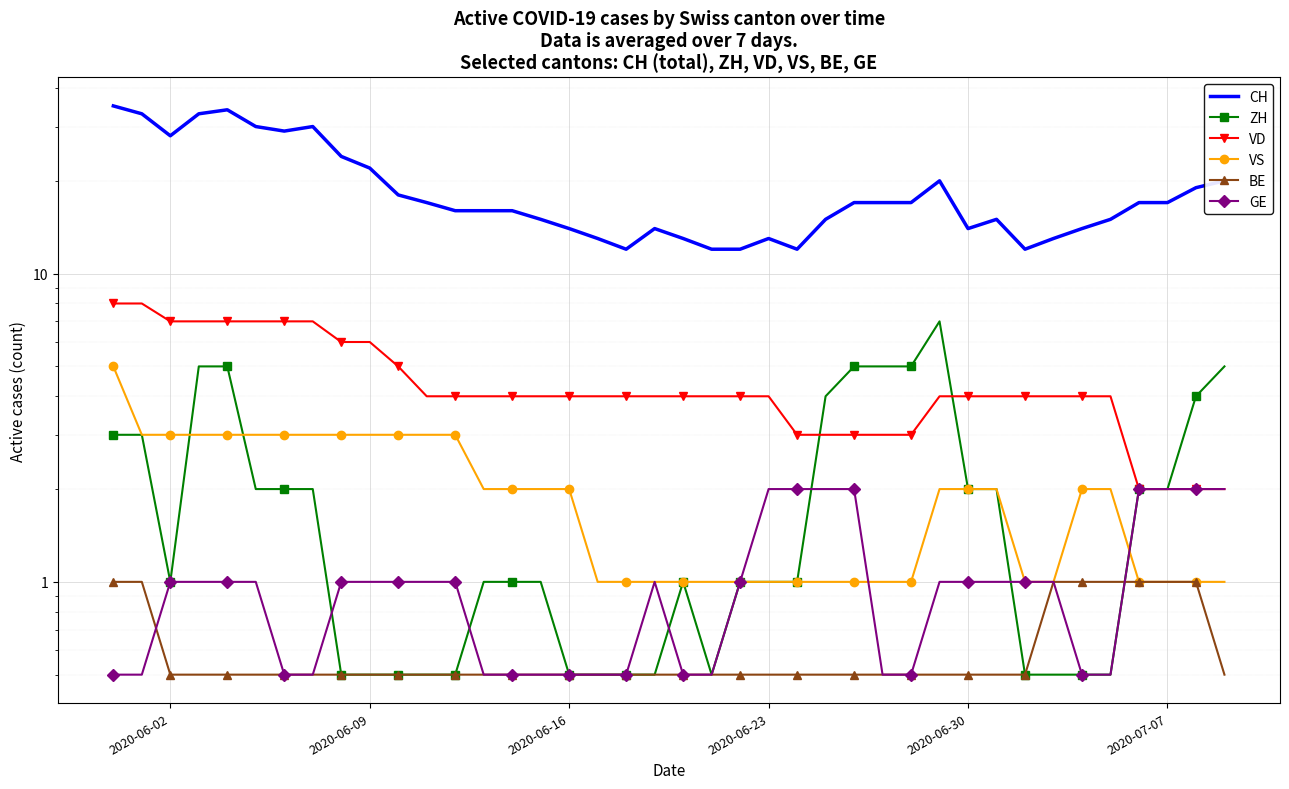

Reading left to right, extract all data points from this chart.

CH: 35.0	33.0	28.0	33.0	34.0	30.0	29.0	30.0	24.0	22.0	18.0	17.0	16.0	16.0	16.0	15.0	14.0	13.0	12.0	14.0	13.0	12.0	12.0	13.0	12.0	15.0	17.0	17.0	17.0	20.0	14.0	15.0	12.0	13.0	14.0	15.0	17.0	17.0	19.0	20.0
ZH: 3.0	3.0	1.0	5.0	5.0	2.0	2.0	2.0	0.5	0.5	0.5	0.5	0.5	1.0	1.0	1.0	0.5	0.5	0.5	0.5	1.0	0.5	1.0	1.0	1.0	4.0	5.0	5.0	5.0	7.0	2.0	2.0	0.5	0.5	0.5	0.5	2.0	2.0	4.0	5.0
VD: 8.0	8.0	7.0	7.0	7.0	7.0	7.0	7.0	6.0	6.0	5.0	4.0	4.0	4.0	4.0	4.0	4.0	4.0	4.0	4.0	4.0	4.0	4.0	4.0	3.0	3.0	3.0	3.0	3.0	4.0	4.0	4.0	4.0	4.0	4.0	4.0	2.0	2.0	2.0	2.0
VS: 5.0	3.0	3.0	3.0	3.0	3.0	3.0	3.0	3.0	3.0	3.0	3.0	3.0	2.0	2.0	2.0	2.0	1.0	1.0	1.0	1.0	1.0	1.0	1.0	1.0	1.0	1.0	1.0	1.0	2.0	2.0	2.0	1.0	1.0	2.0	2.0	1.0	1.0	1.0	1.0
BE: 1.0	1.0	0.5	0.5	0.5	0.5	0.5	0.5	0.5	0.5	0.5	0.5	0.5	0.5	0.5	0.5	0.5	0.5	0.5	0.5	0.5	0.5	0.5	0.5	0.5	0.5	0.5	0.5	0.5	0.5	0.5	0.5	0.5	1.0	1.0	1.0	1.0	1.0	1.0	0.5
GE: 0.5	0.5	1.0	1.0	1.0	1.0	0.5	0.5	1.0	1.0	1.0	1.0	1.0	0.5	0.5	0.5	0.5	0.5	0.5	1.0	0.5	0.5	1.0	2.0	2.0	2.0	2.0	0.5	0.5	1.0	1.0	1.0	1.0	1.0	0.5	0.5	2.0	2.0	2.0	2.0